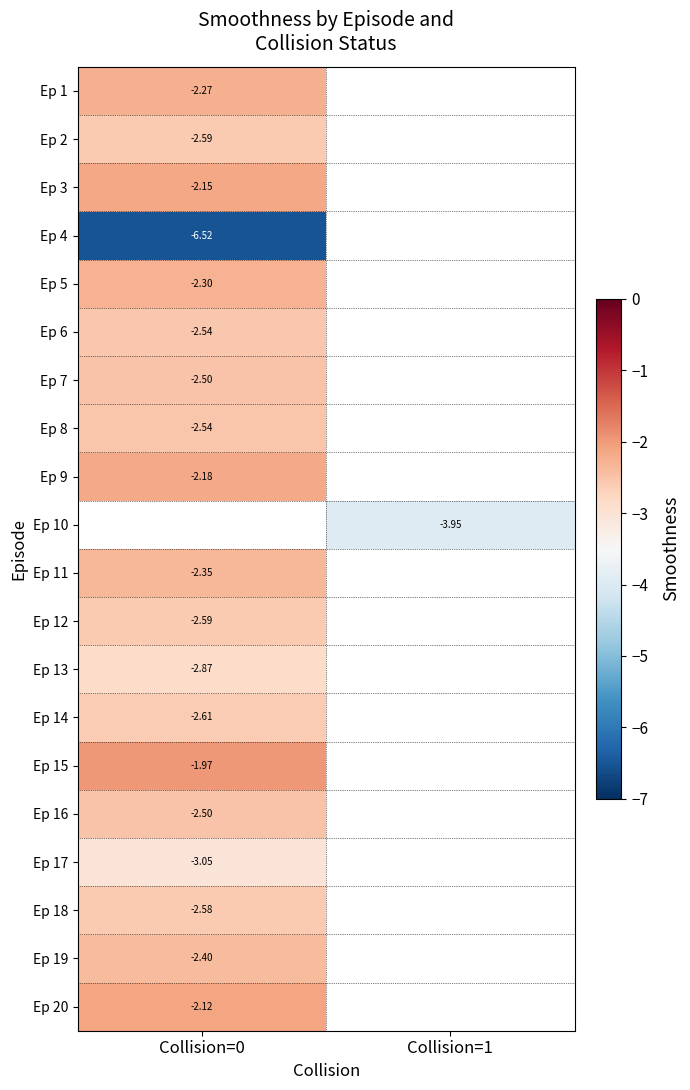

List the labels in order of Ep 13 value, largest first.

Collision=0, Collision=1